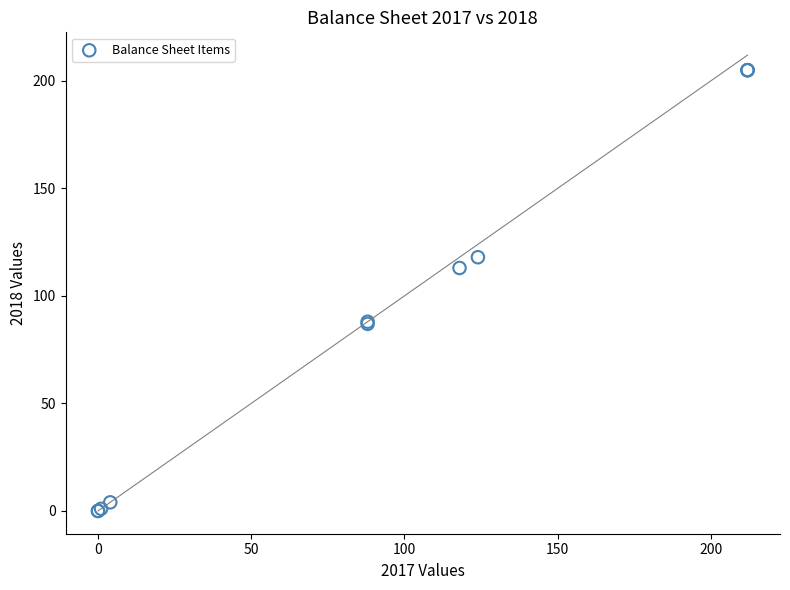

What Y value in the scatter plot is closest to 102?

113